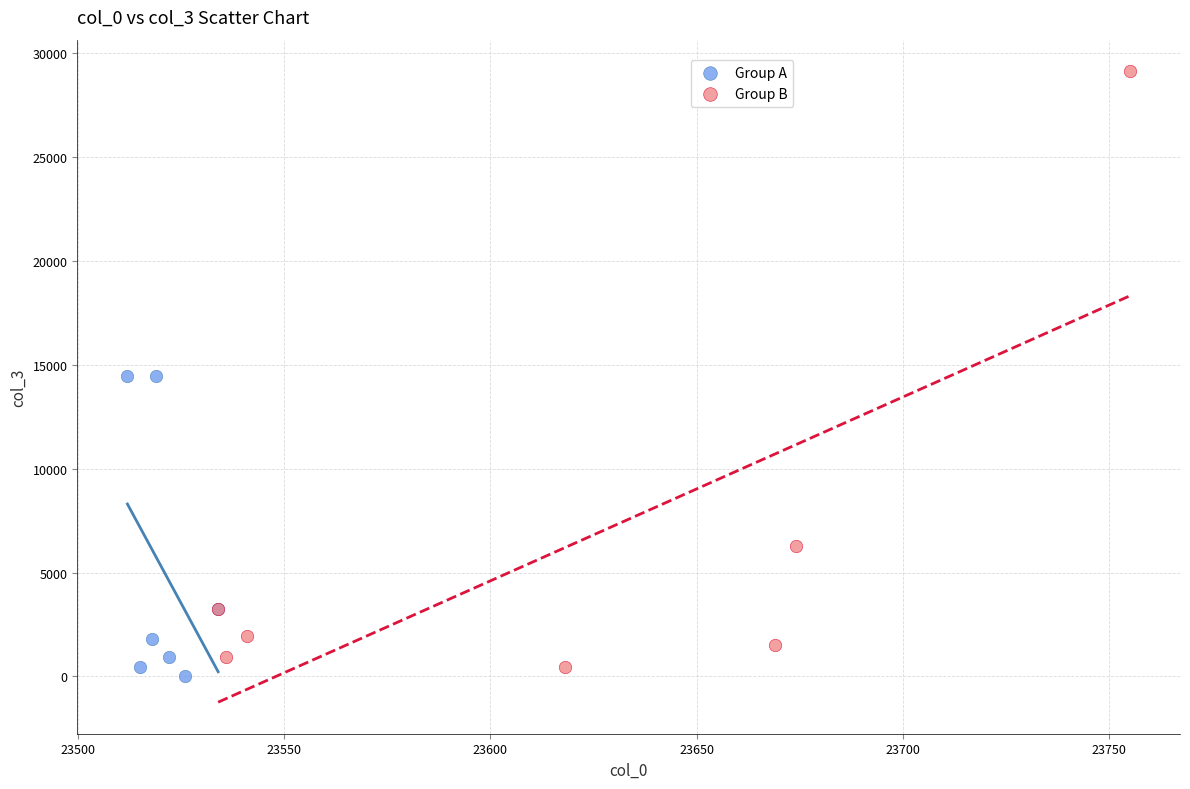

Which series reaches the maximum Y coordinate?

Group B